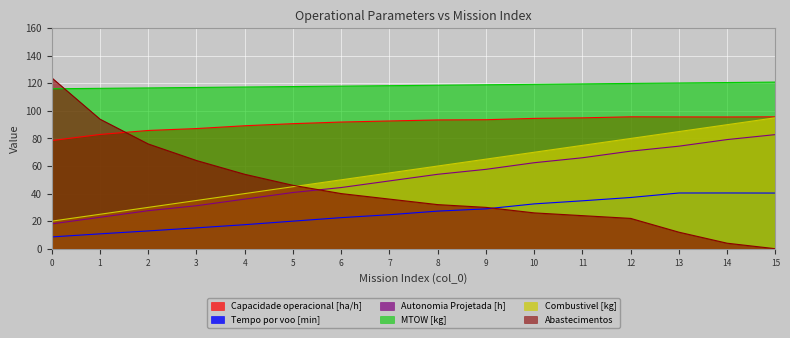

Rank the series by their maximum value, from lowest to highest.

Tempo por voo [min], Autonomia Projetada [h], Combustivel [kg], Capacidade operacional [ha/h], MTOW [kg], Abastecimentos